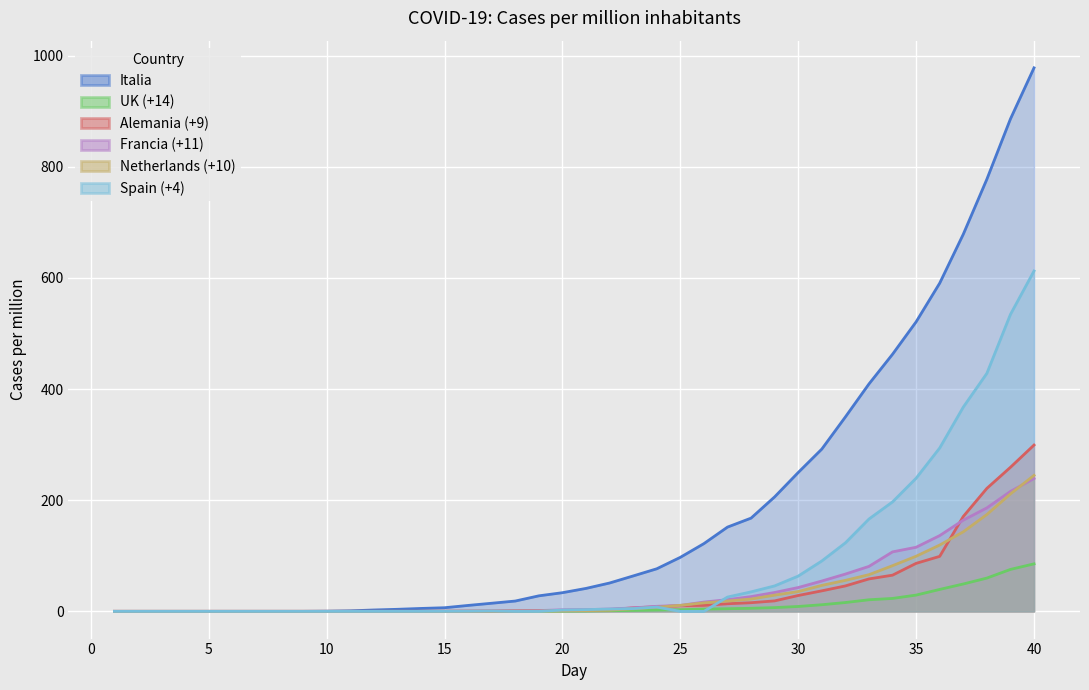

Which series changed the most between 8 and 21?

Italia